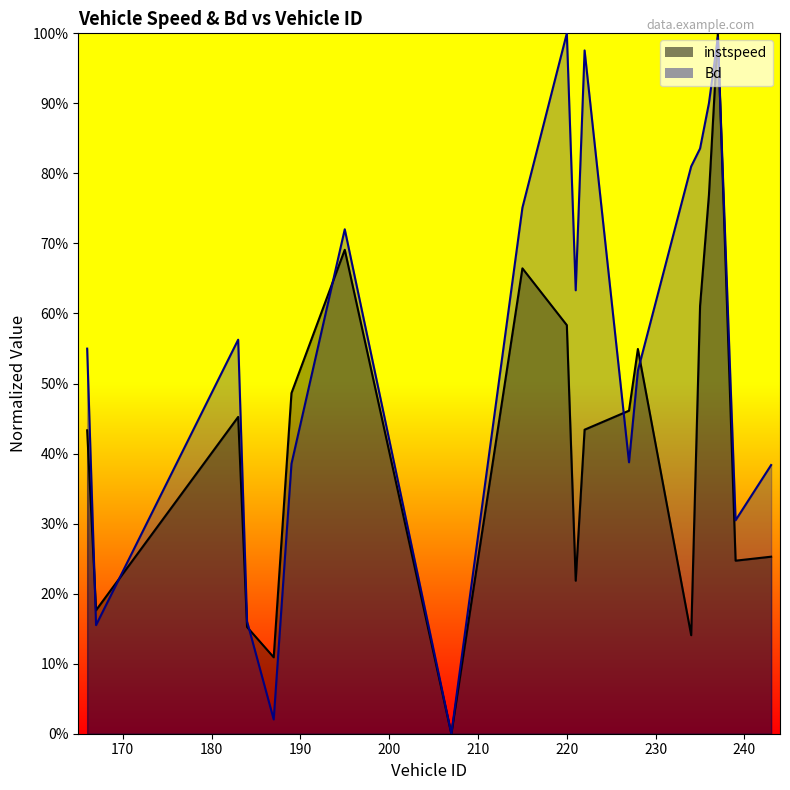

At which category does instspeed reach its first local peak?

183